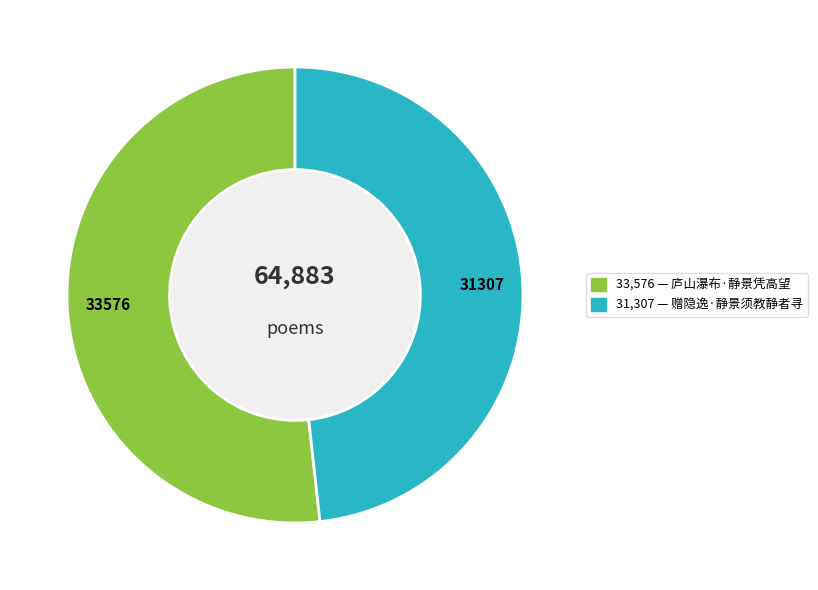

Does any single category account for the majority?

Yes